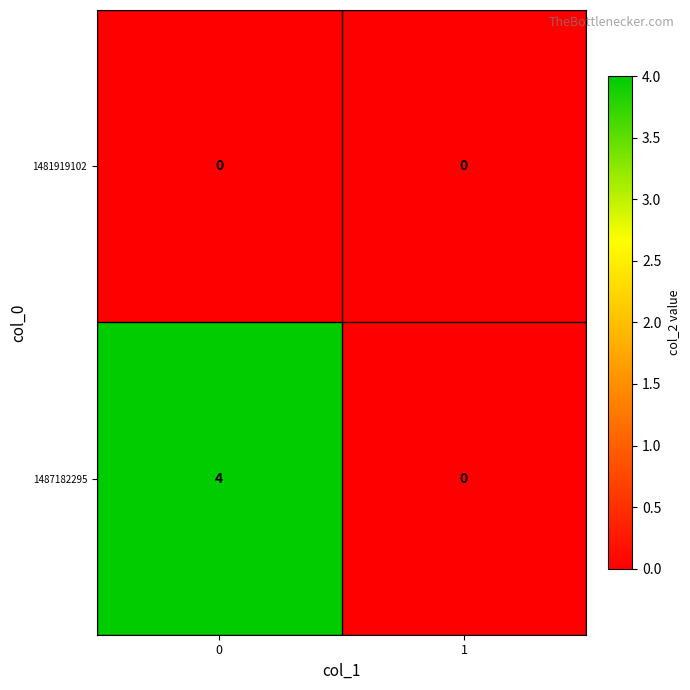

The value of 1487182295 at 0 is 1. True or false?

False